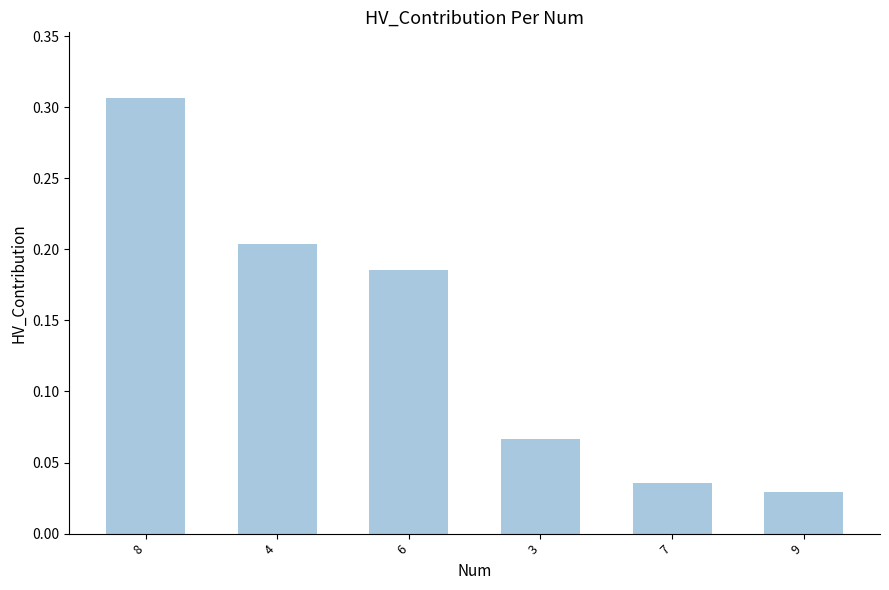

List the labels in order of value, largest first.

8, 4, 6, 3, 7, 9